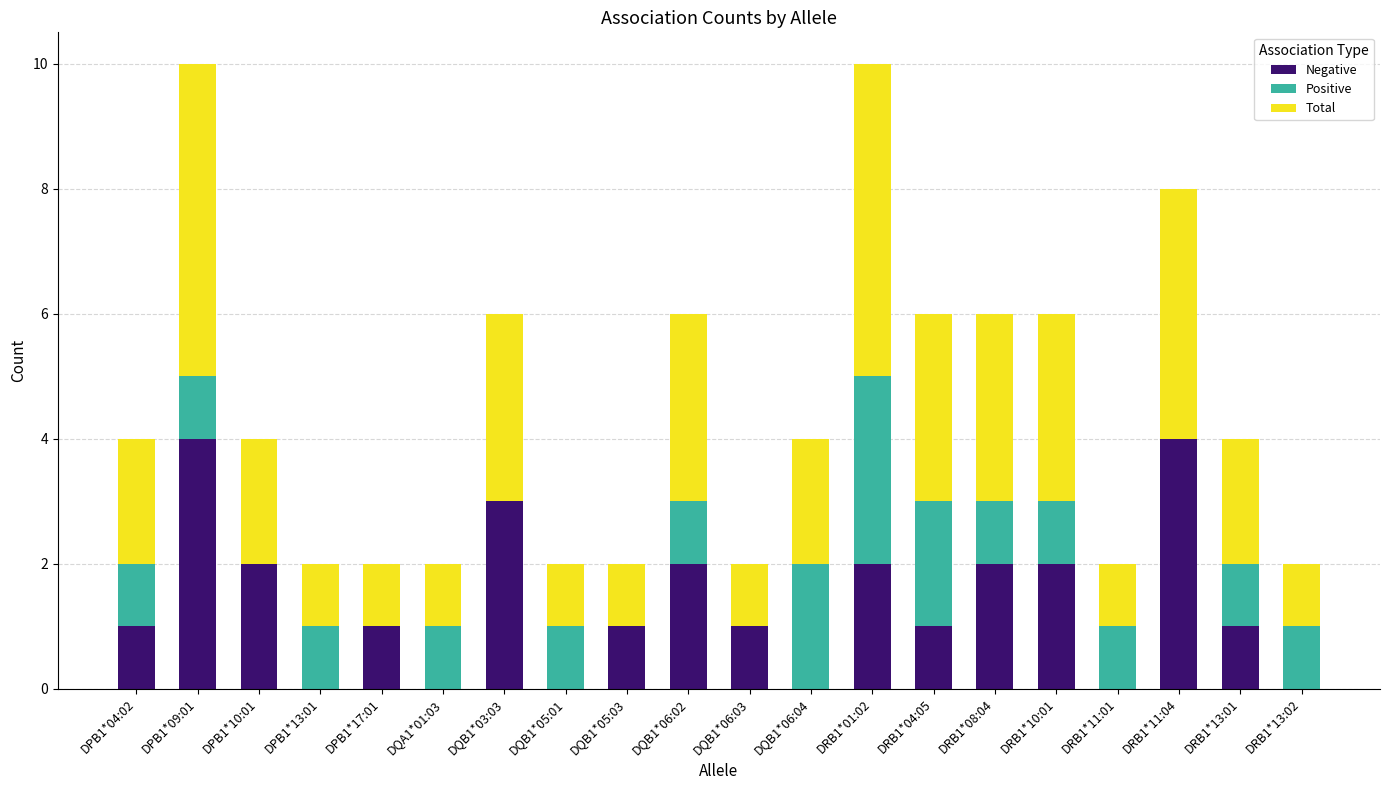

What is the average value of the Positive series?

1